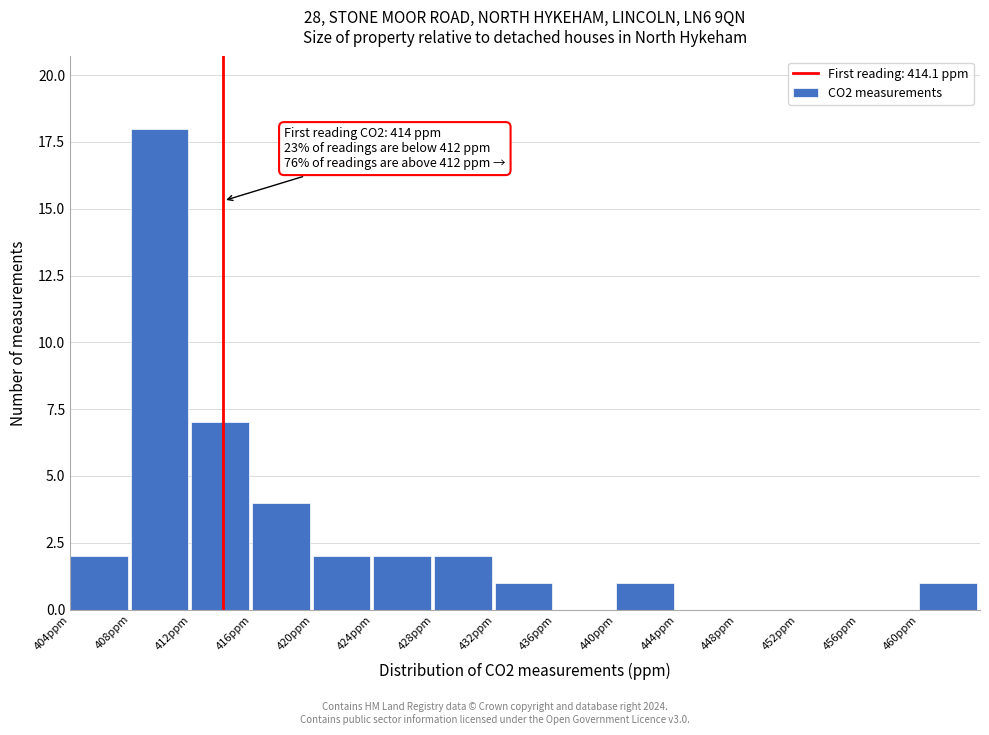

Which range on the x-axis has the tallest bar?

408 to 412